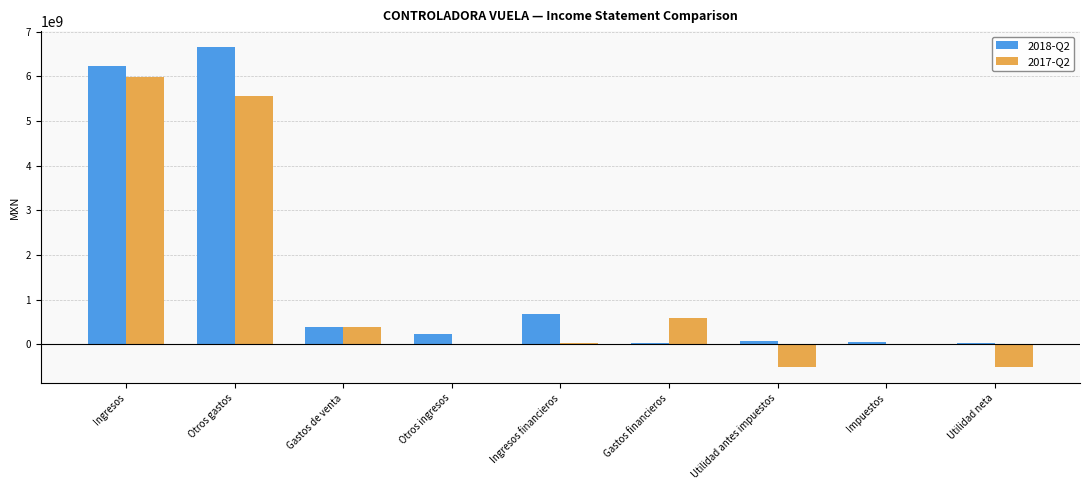

The 2017-Q2 series shows -755901413 at Utilidad neta. True or false?

False